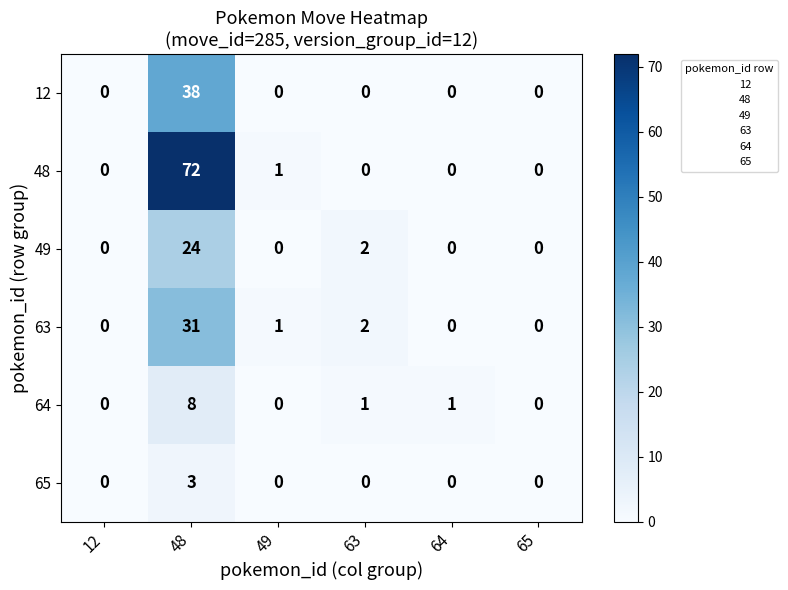

Which series has the largest range (max minus min)?

48